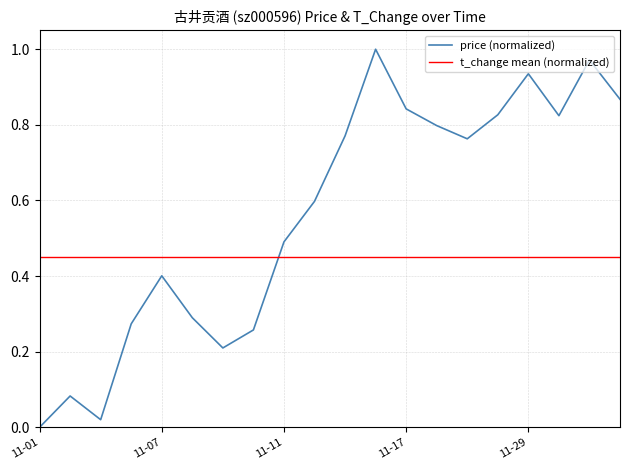

Is it true that price (normalized) equals 0.4 at 11-07?

True